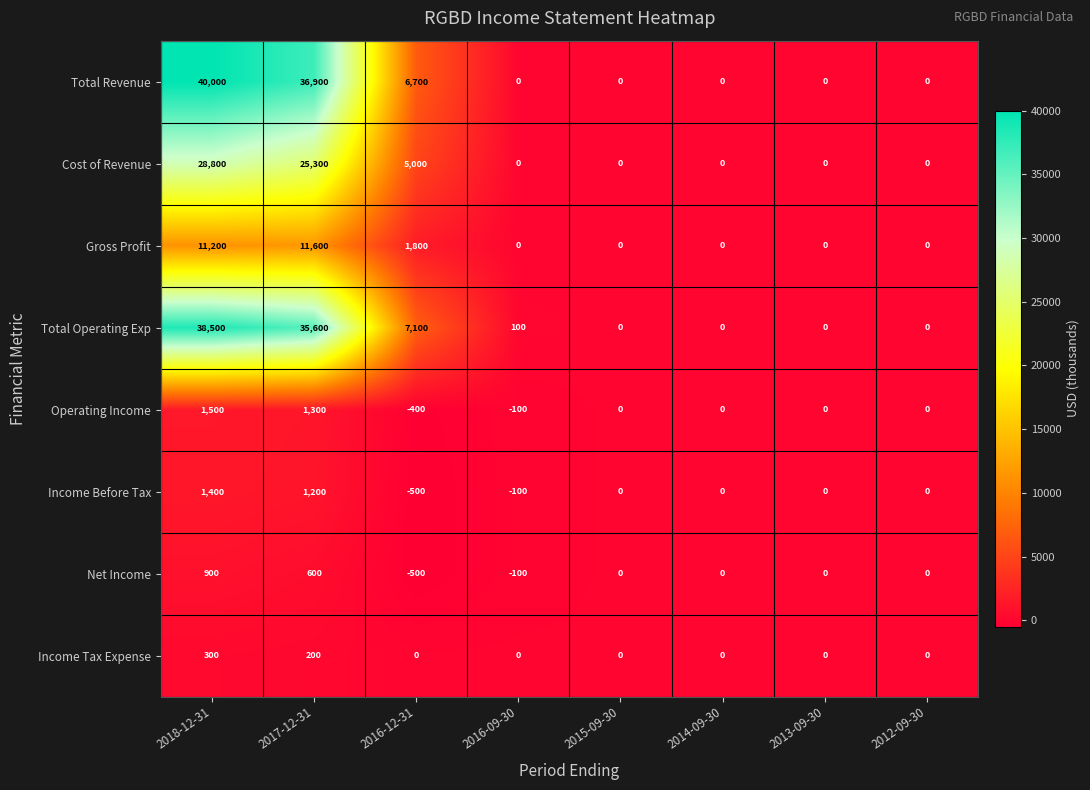

At which category is the sum across all series the highest?

2018-12-31